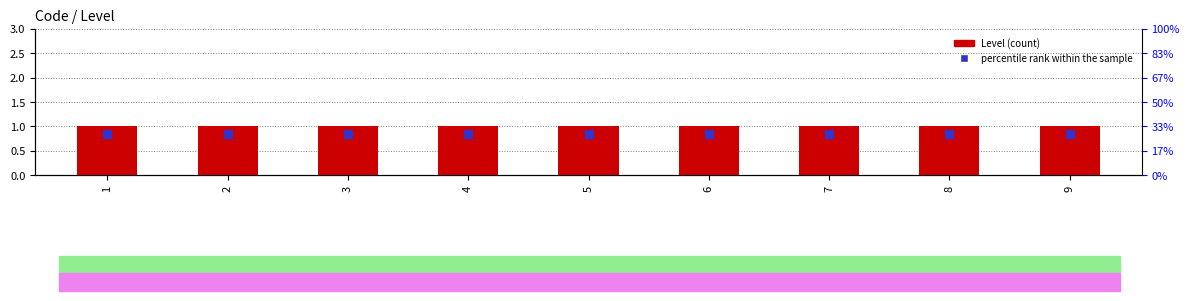

Which series contains the lowest Y value?

percentile rank within the sample